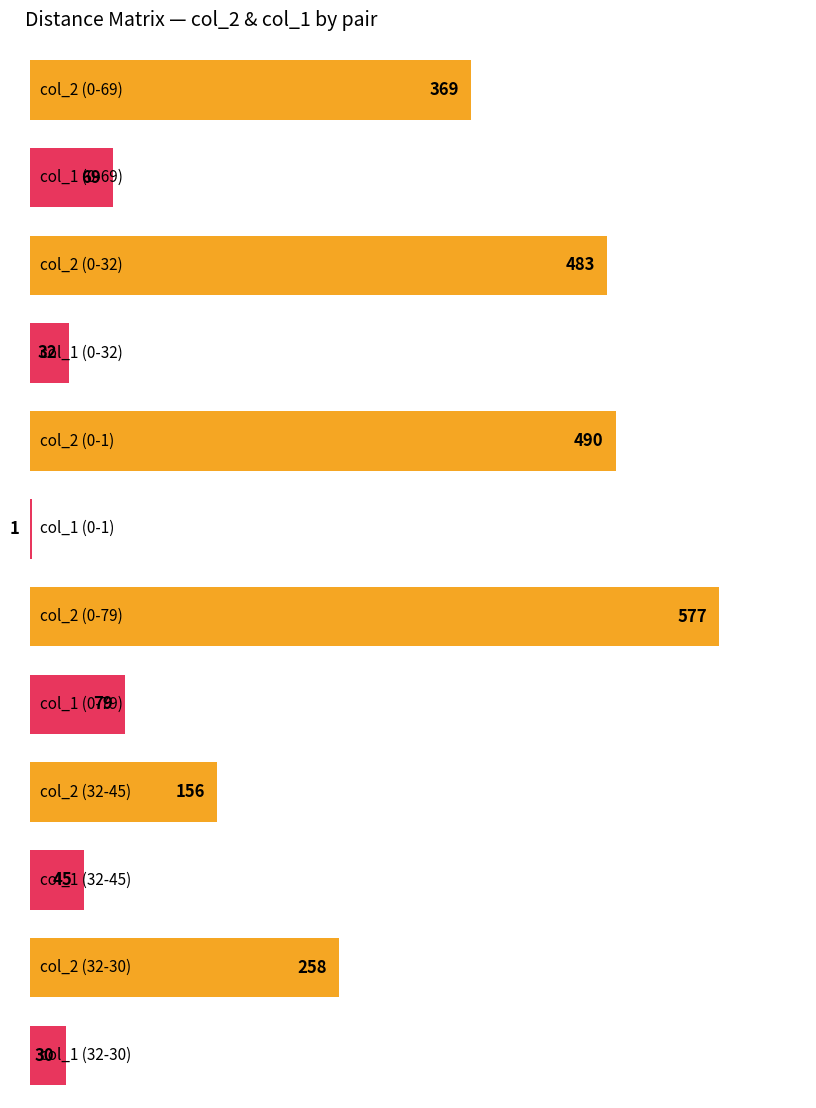

How many distinct data groups are displayed?

2